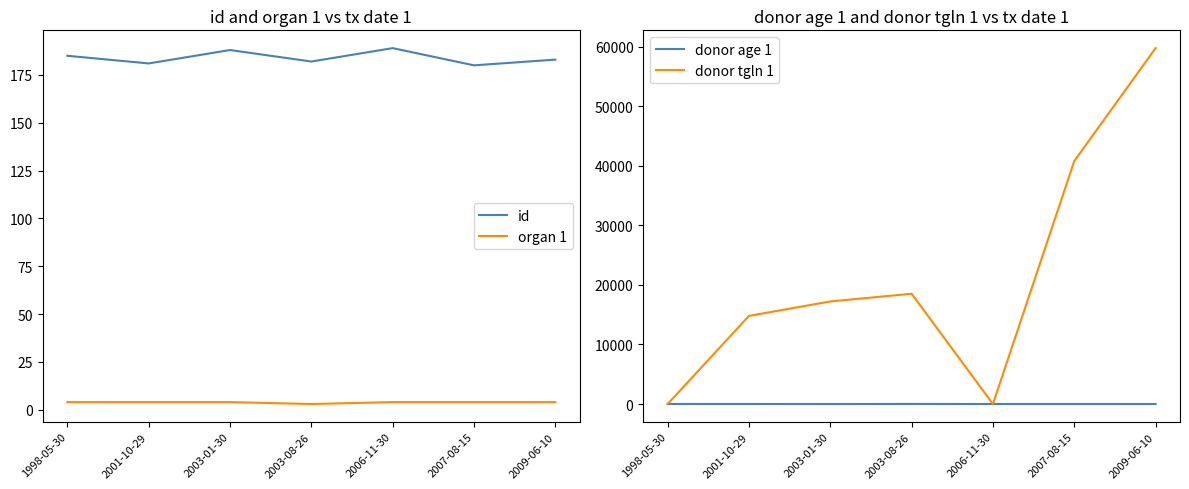

True or false: donor age 1 and id cross at least once.

False